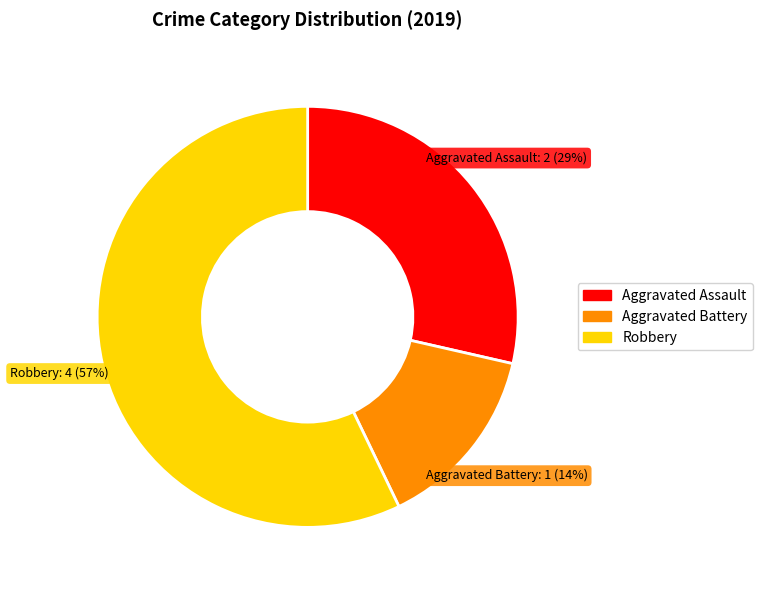

Does Robbery account for over 50% of the chart?

Yes